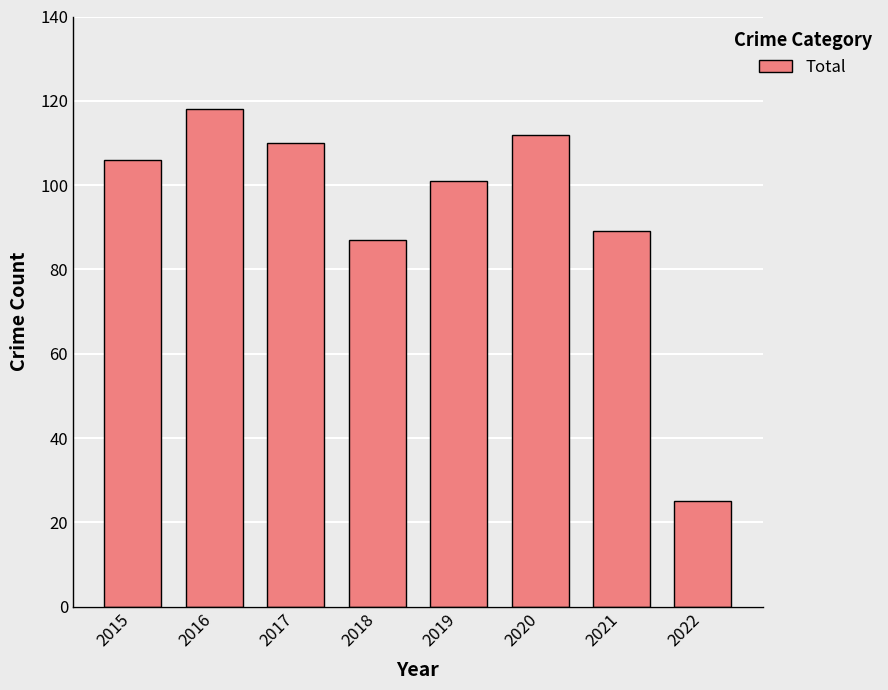

What is the average value?

94